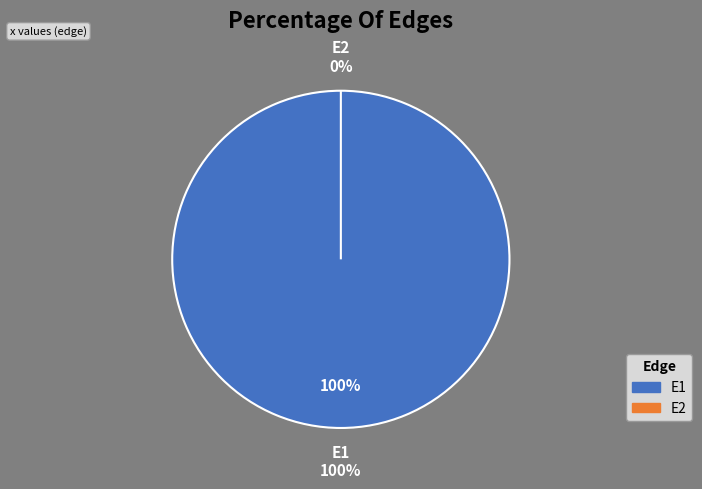

To the nearest percent, what is the combined percentage of E1 and E2?

100%